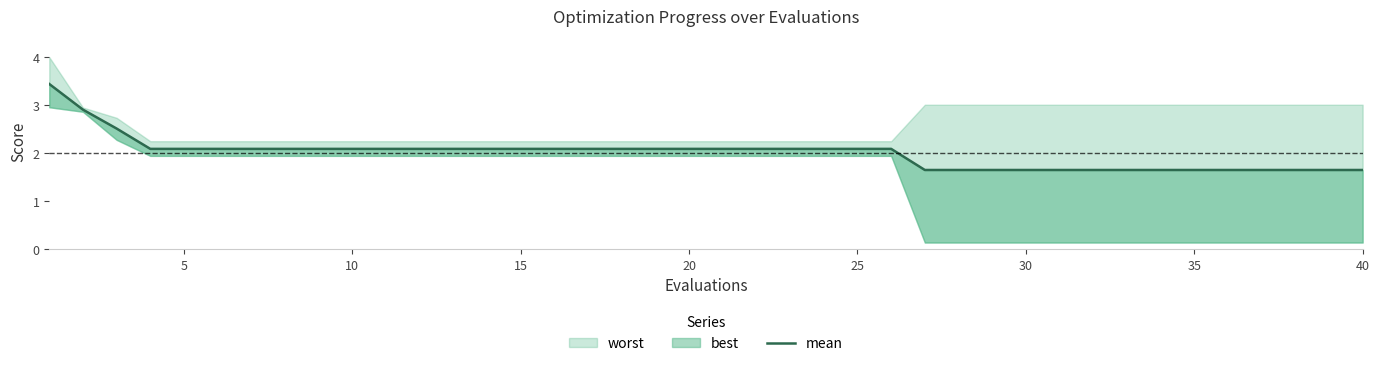

Reading right to left, extract all data points from this chart.

1.6	1.6	1.6	1.6	1.6	1.6	1.6	1.6	1.6	1.6	1.6	1.6	1.6	1.6	2.1	2.1	2.1	2.1	2.1	2.1	2.1	2.1	2.1	2.1	2.1	2.1	2.1	2.1	2.1	2.1	2.1	2.1	2.1	2.1	2.1	2.1	2.1	2.5	2.9	3.4